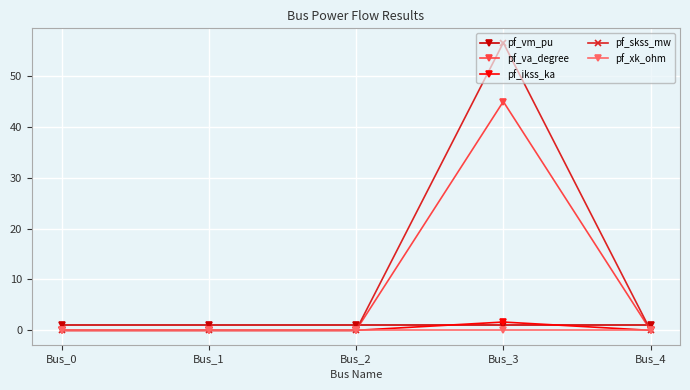

True or false: pf_vm_pu and pf_xk_ohm cross at least once.

False